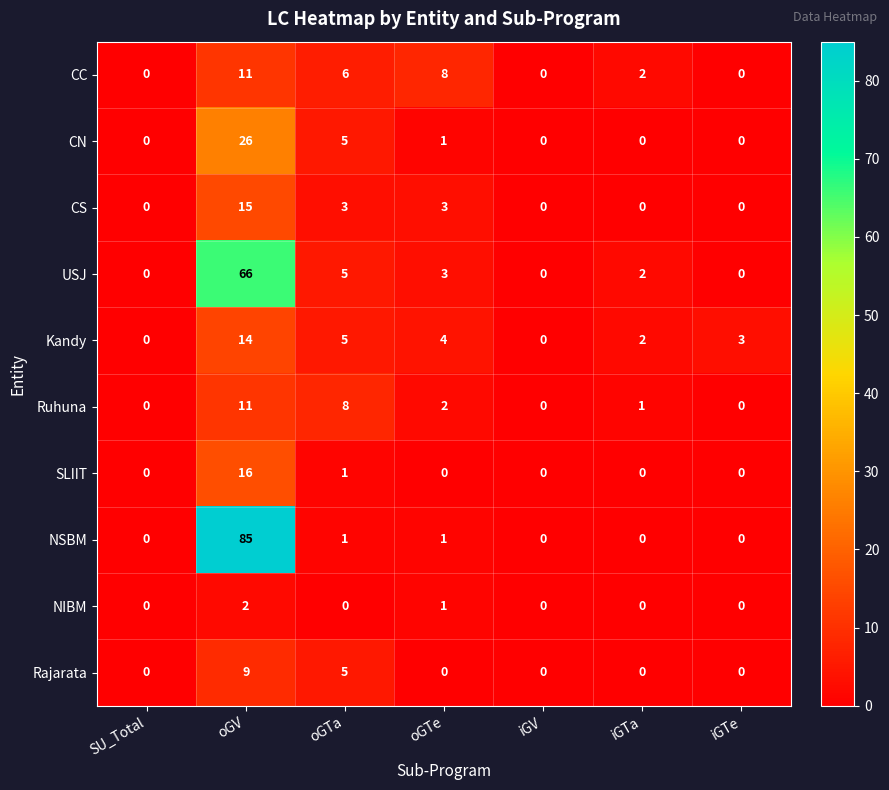

Which category has the highest value in the Kandy series?

oGV